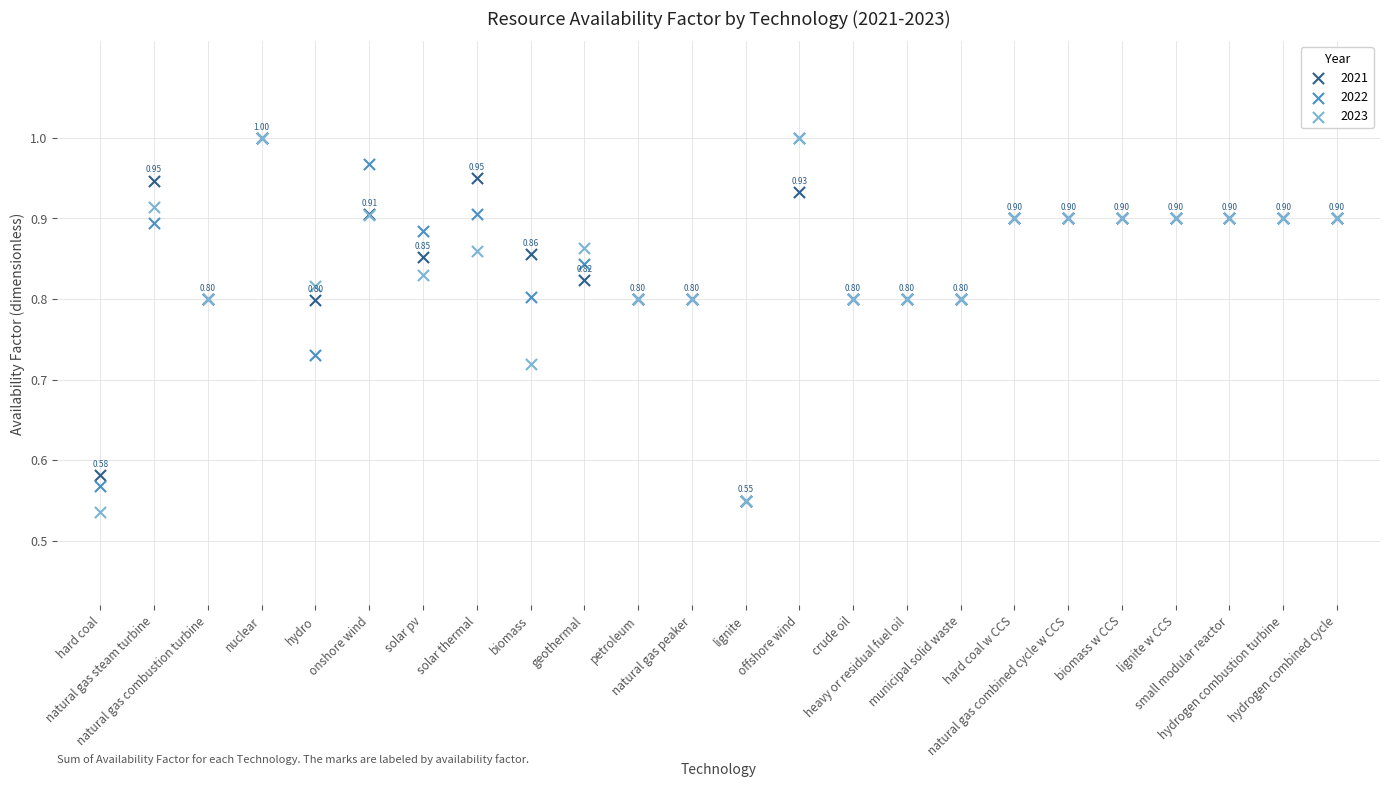

What are all the series names shown in the legend?

2021, 2022, 2023